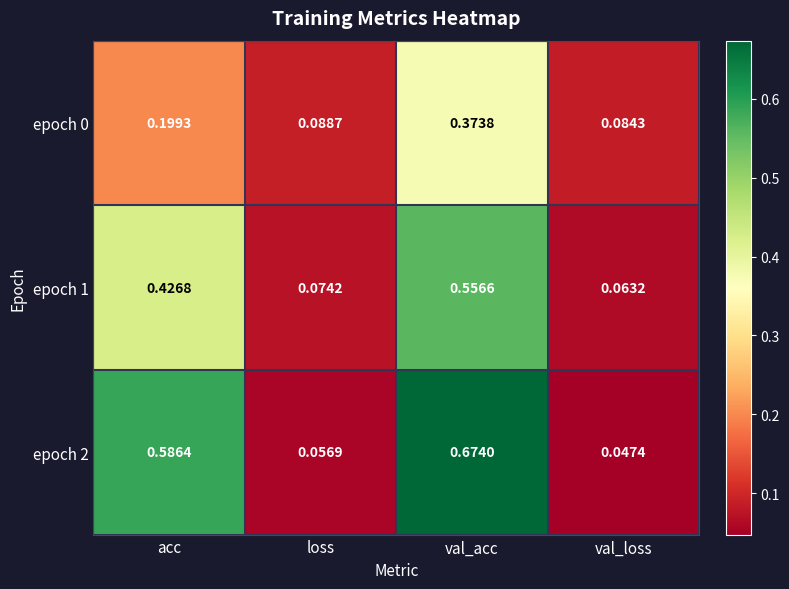

Where is epoch 1 nearest to the value 0?

val_loss